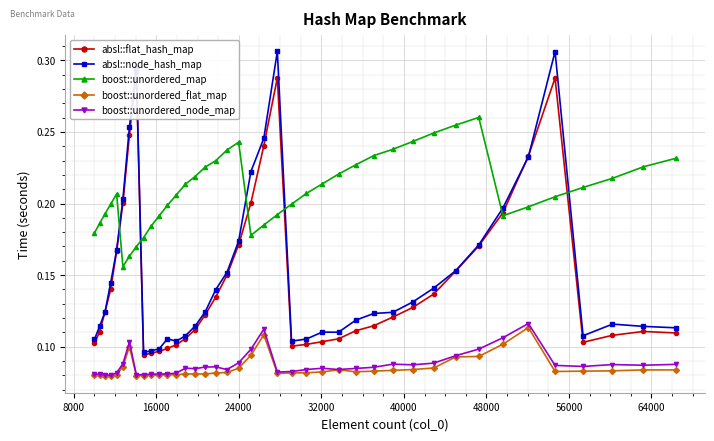

How many absl::node_hash_map values are between 0 and 1?

40